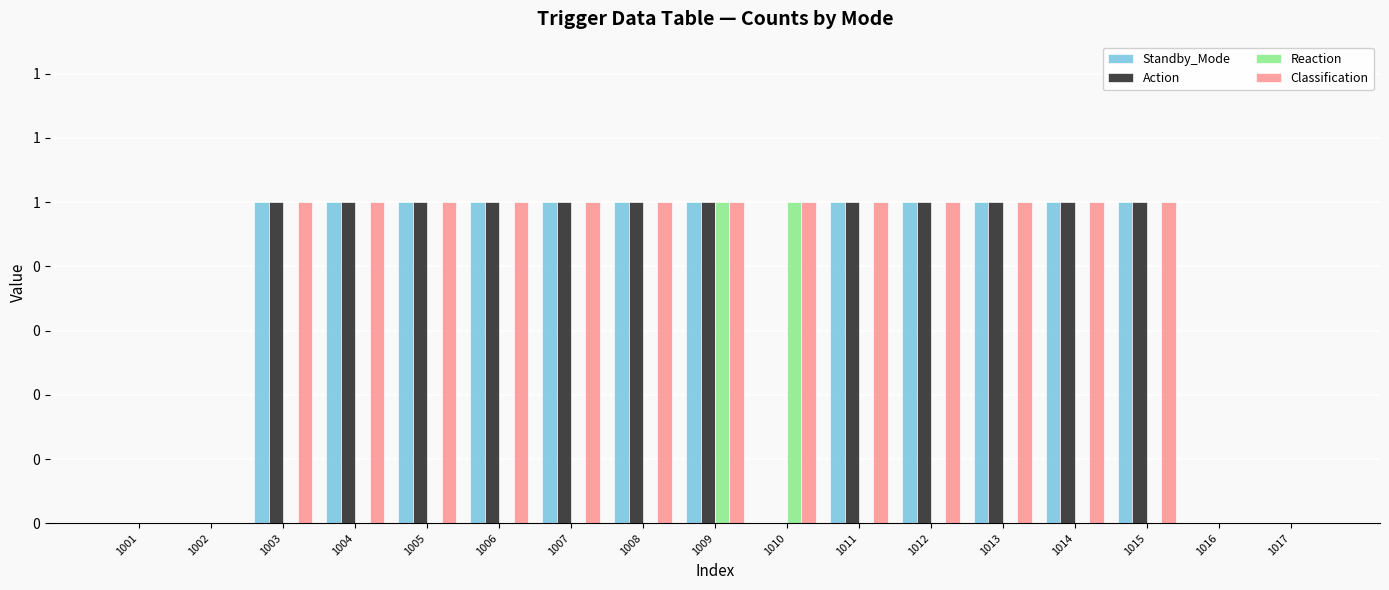

At which label is Action closest to 0?

1001